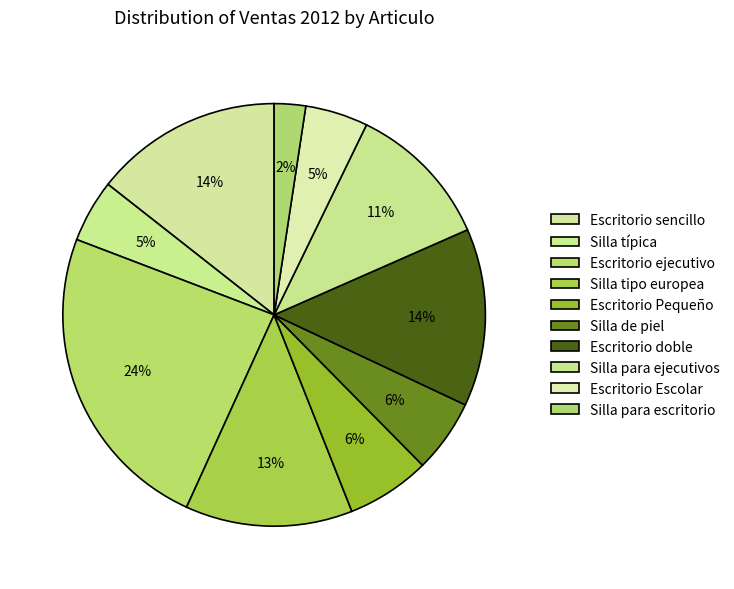

How many segments does this pie chart have?

10